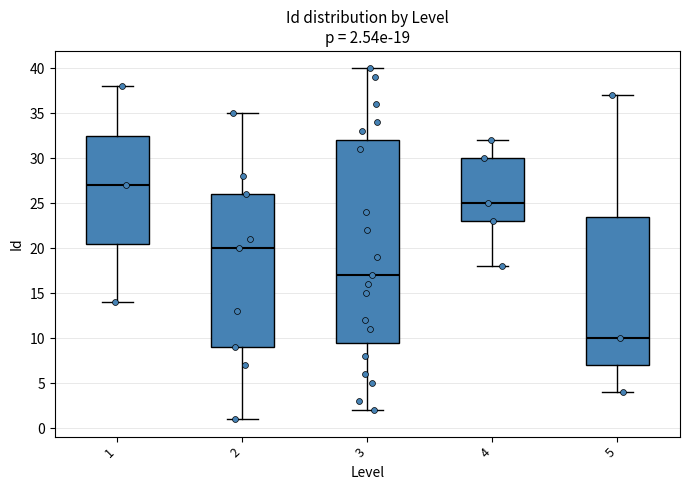

Which box is the tallest, from its lower edge to its upper edge?

3